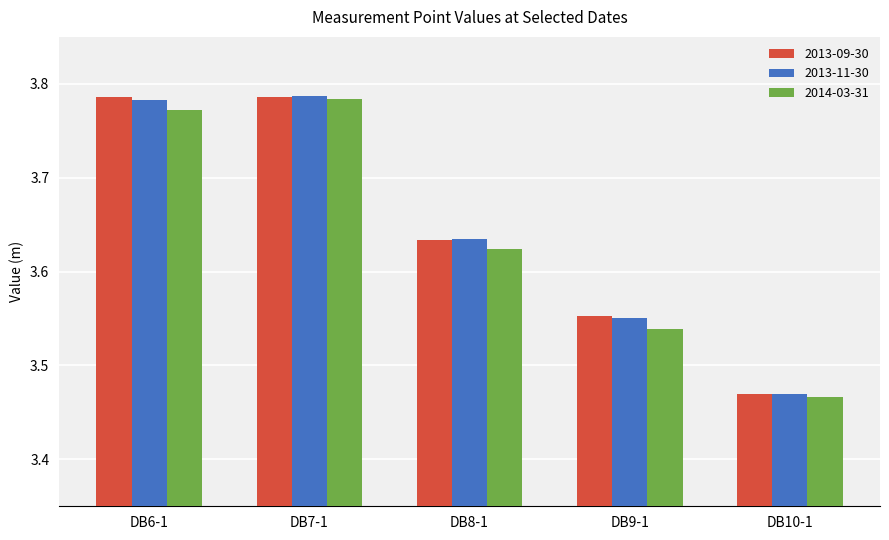

Which series changed the most between DB7-1 and DB8-1?

2014-03-31